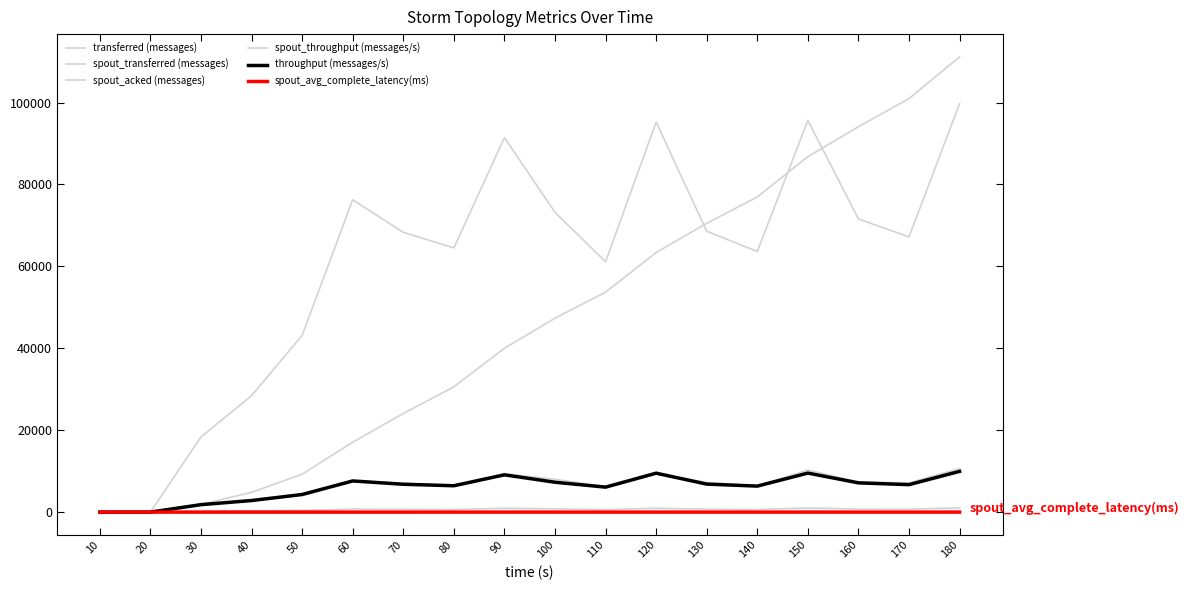

Does the chart display data point markers on the line(s)?

No